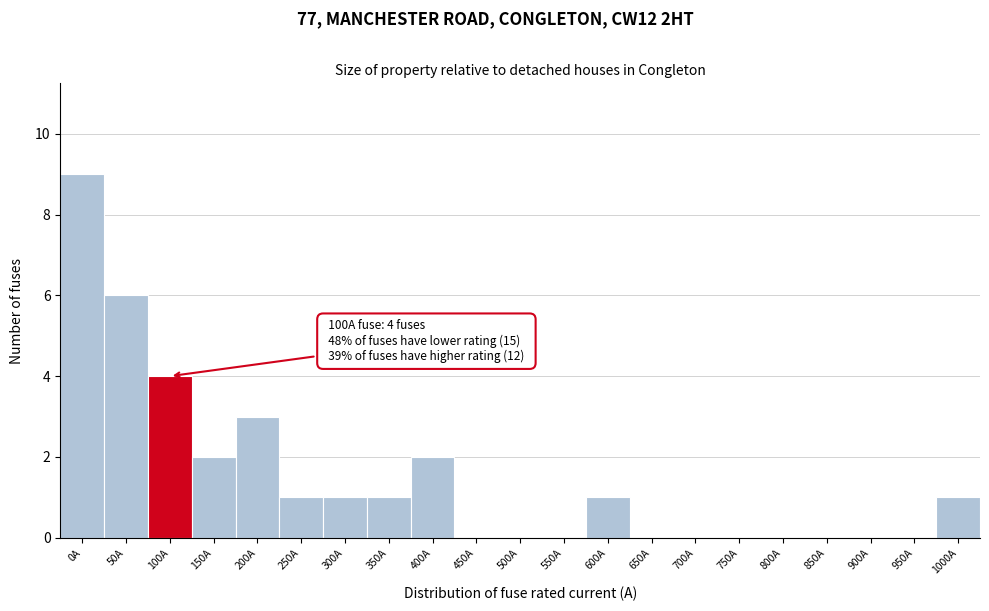

Reading left to right, transcribe all the data shown in this chart.

0A=9	50A=6	100A=4	150A=2	200A=3	250A=1	300A=1	350A=1	400A=2	450A=0	500A=0	550A=0	600A=1	650A=0	700A=0	750A=0	800A=0	850A=0	900A=0	950A=0	1000A=1